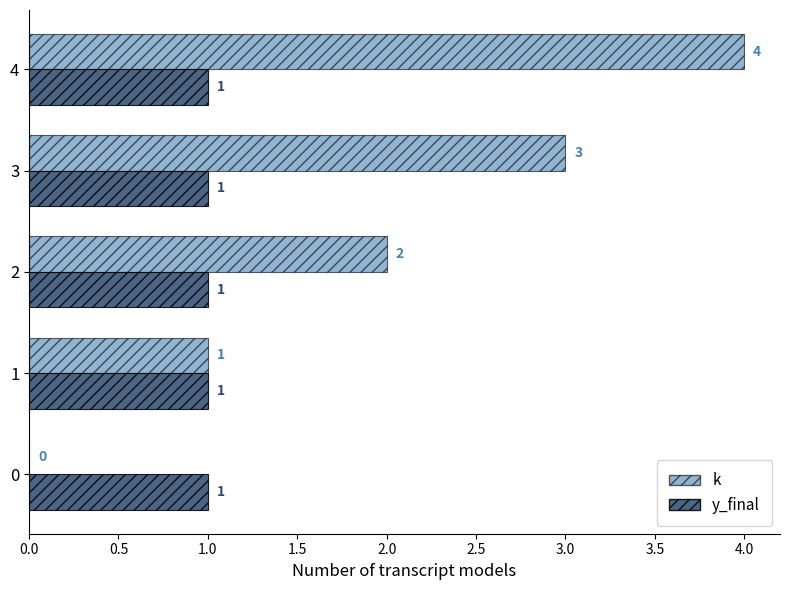

What is the greatest value displayed?

4